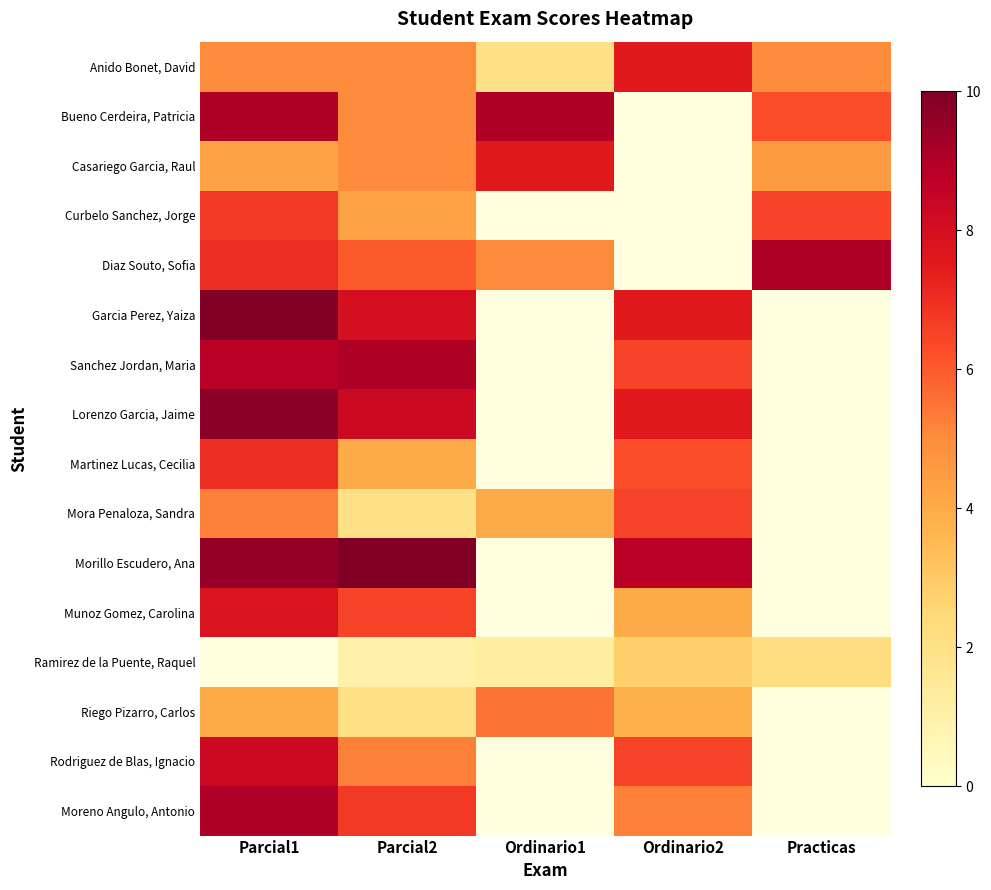

How many categories are shown in the chart?

5